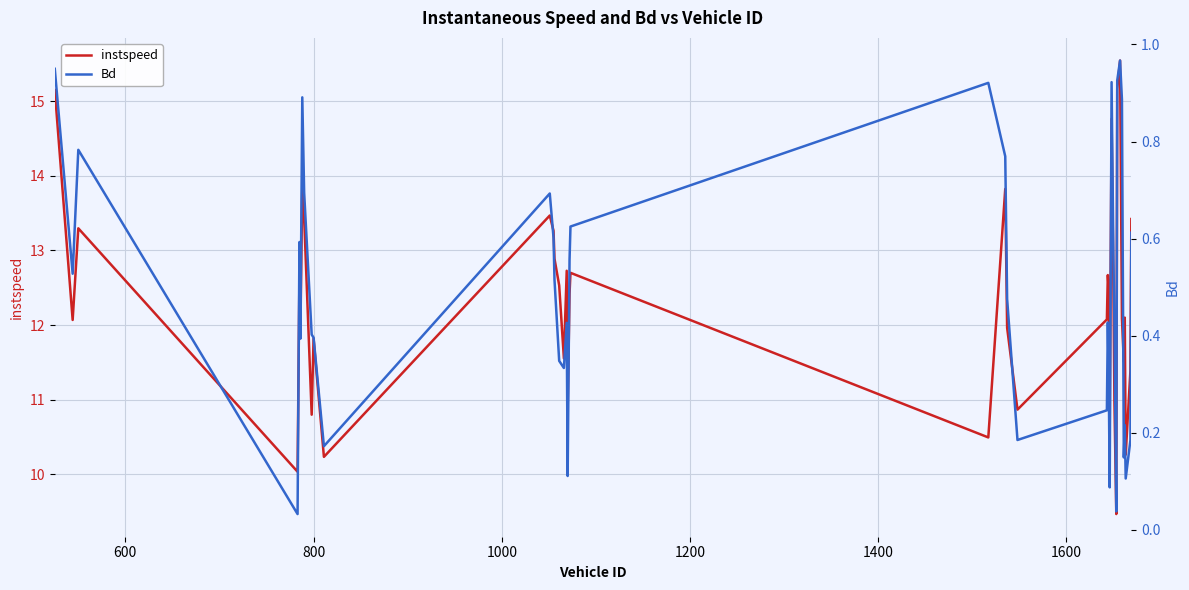

What is the minimum value for instspeed?

9.5